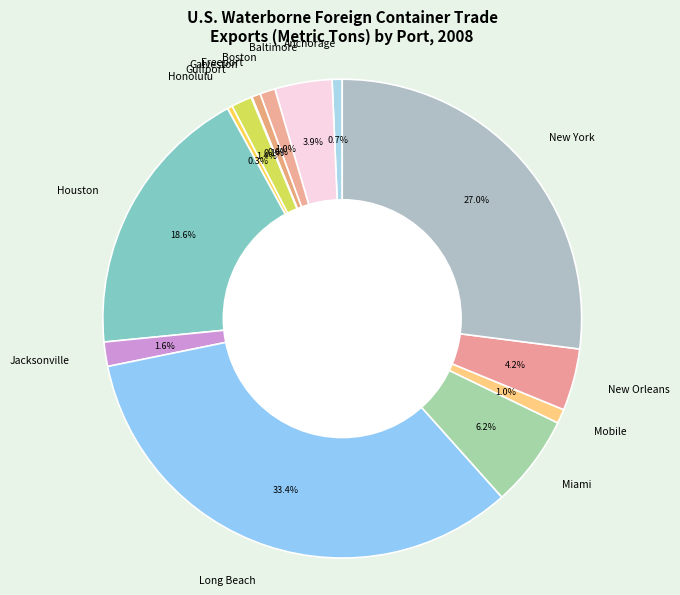

Approximately how many times larger is the value at Freeport compared to Anchorage?

0.9